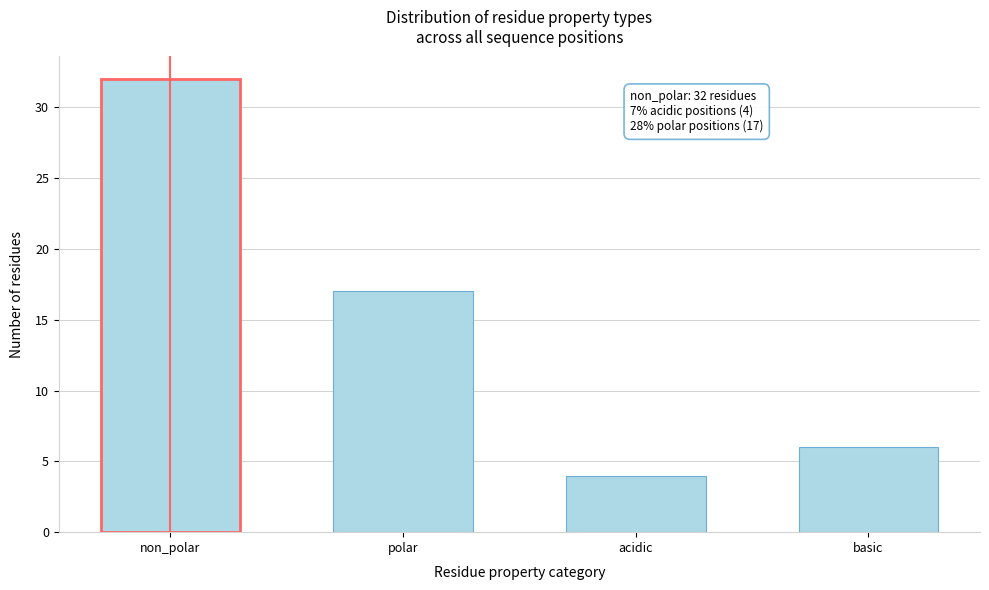

Reading right to left, transcribe all the data shown in this chart.

basic=6	acidic=4	polar=17	non_polar=32